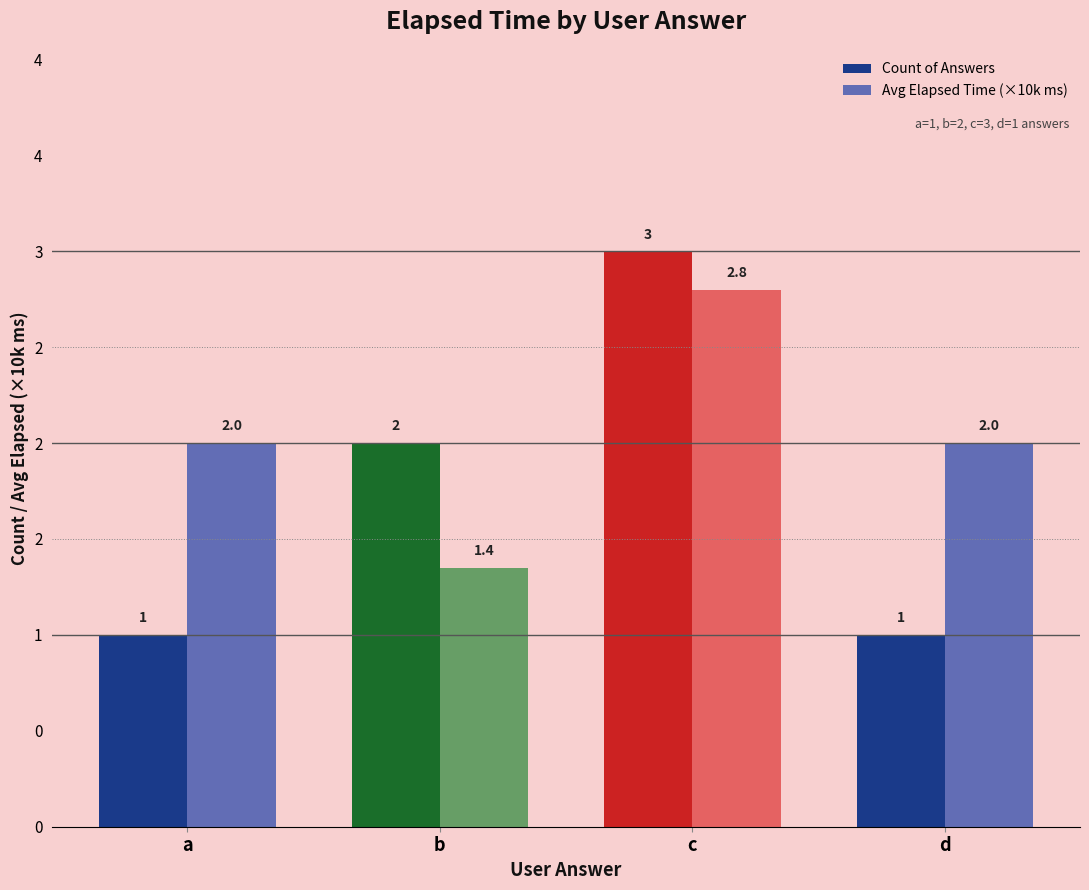

Which series changed the most between a and c?

Count of Answers